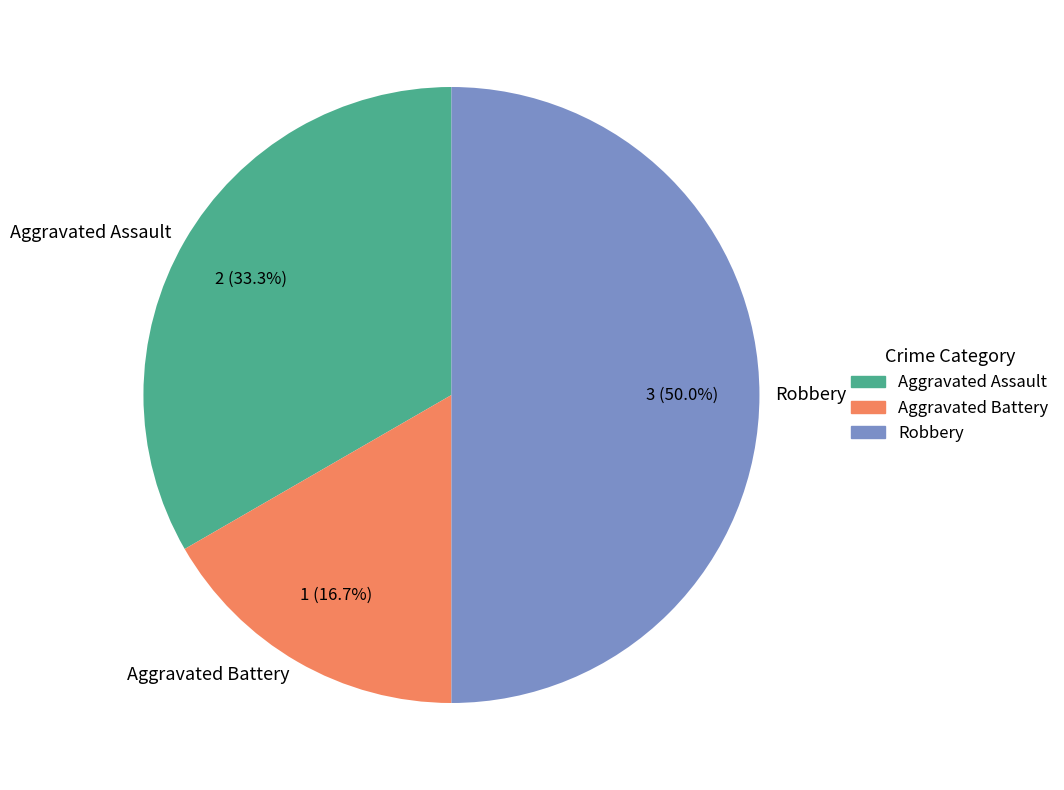

To the nearest percent, what portion does Aggravated Assault represent?

33%